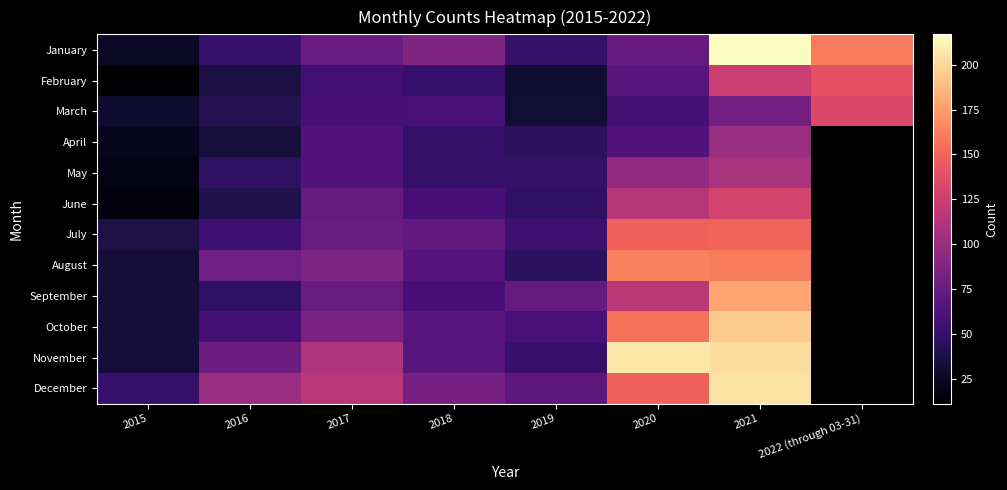

At which label is November closest to 120?

2017